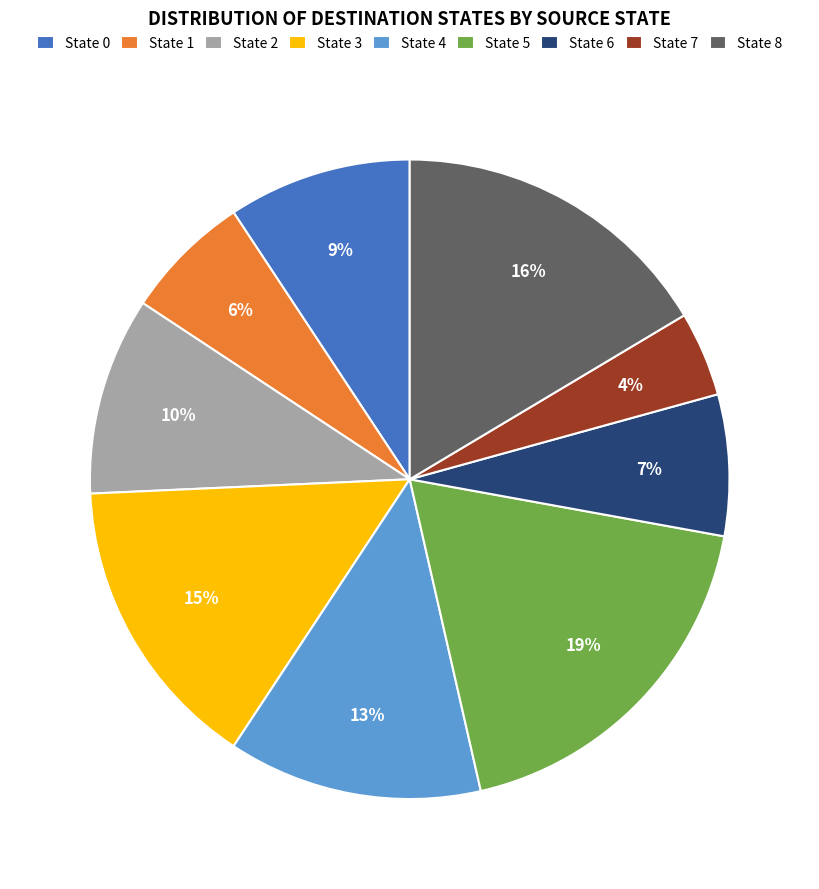

To the nearest percent, what is the average slice percentage?

11%